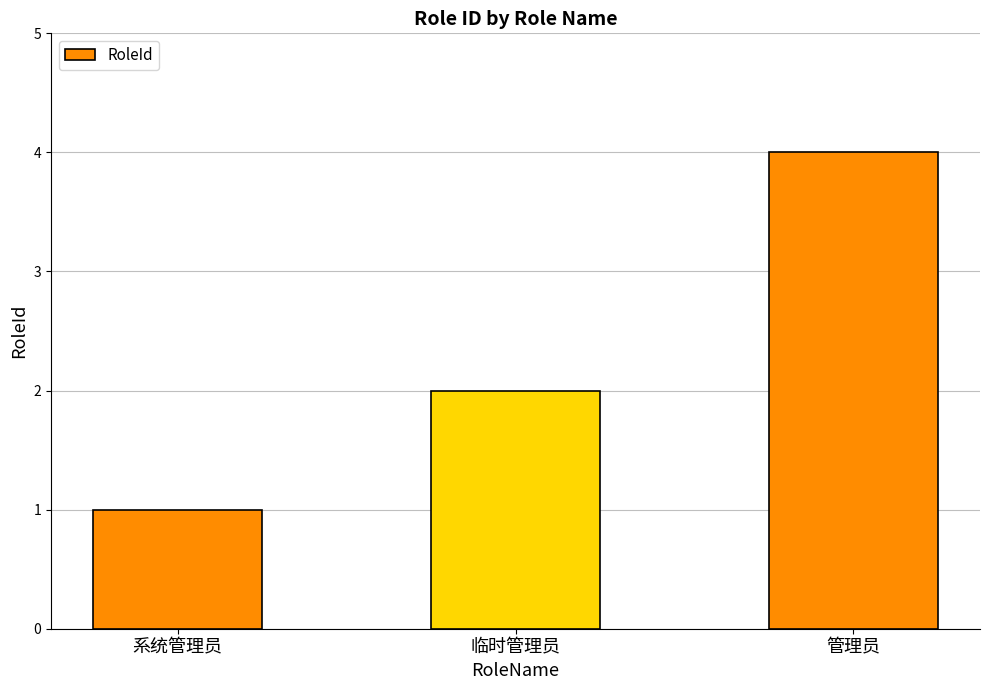

How many series are shown in this chart?

1